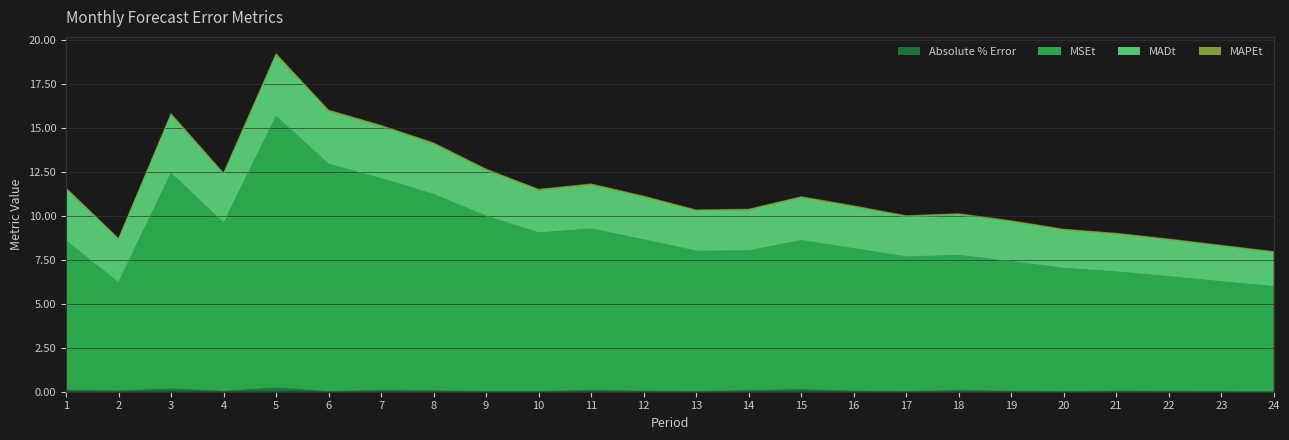

The Absolute % Error series shows 0.1 at 1. True or false?

True